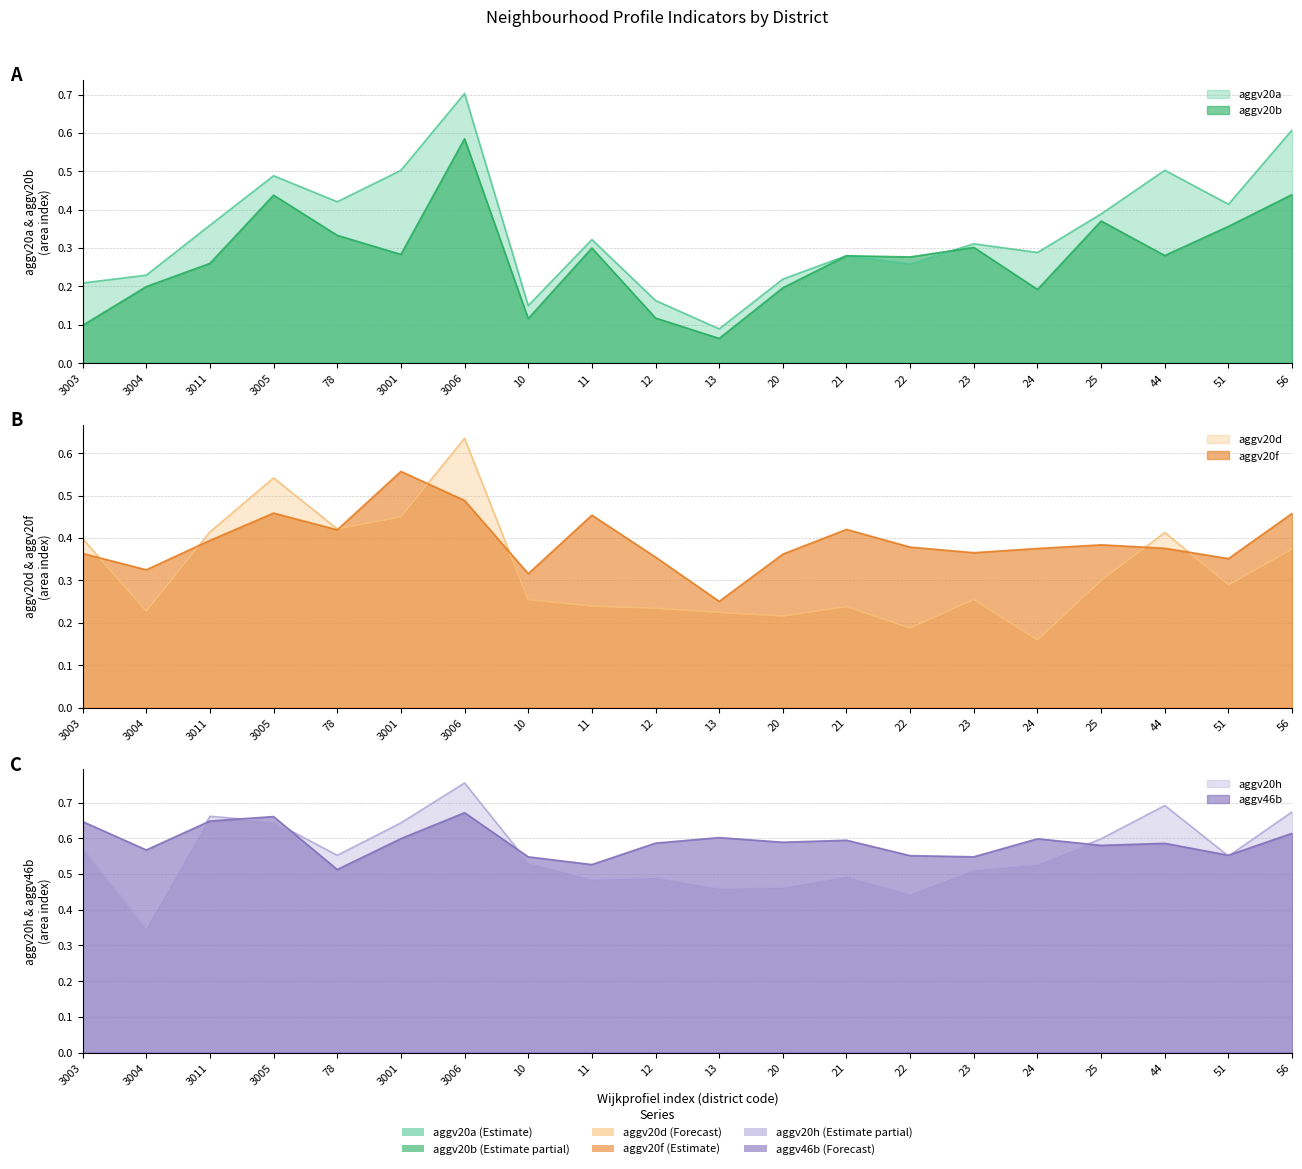

The value of aggv20h at 25 is 0.6. True or false?

True